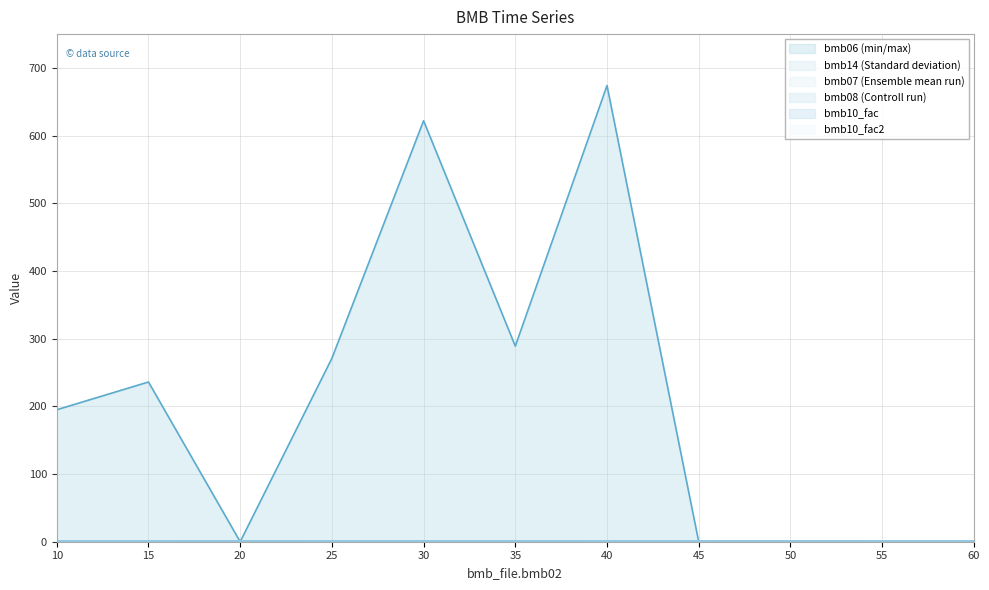

What value does the bmb07 series have at 40?

1.0